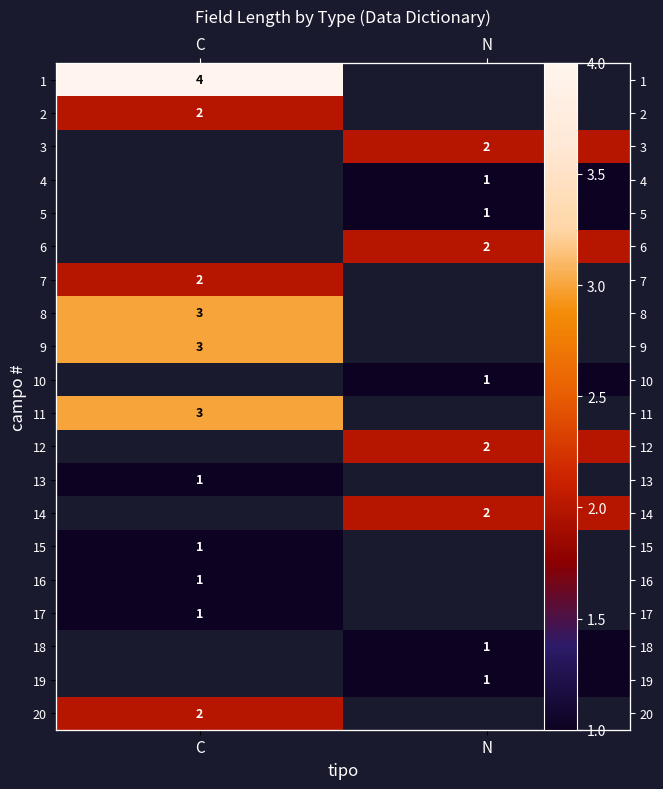

Which series has the largest range (max minus min)?

1